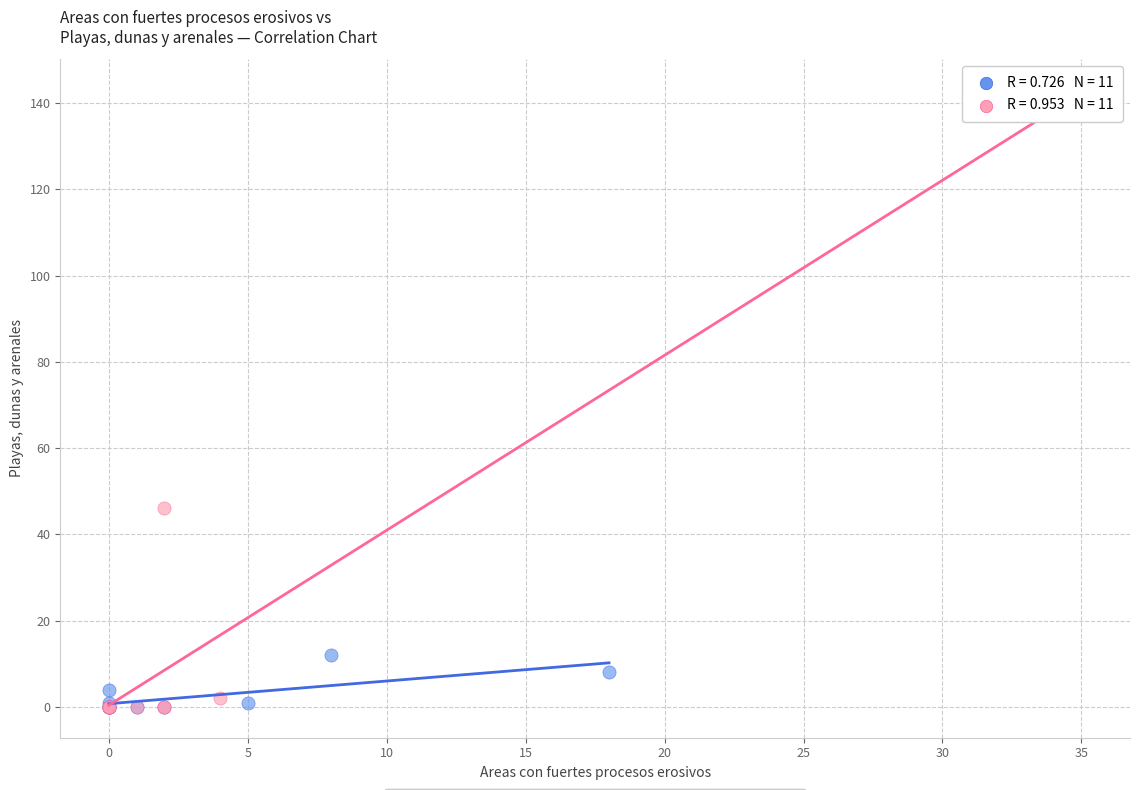

Which series has the widest spread of Y values?

Group B (rows 12–22)